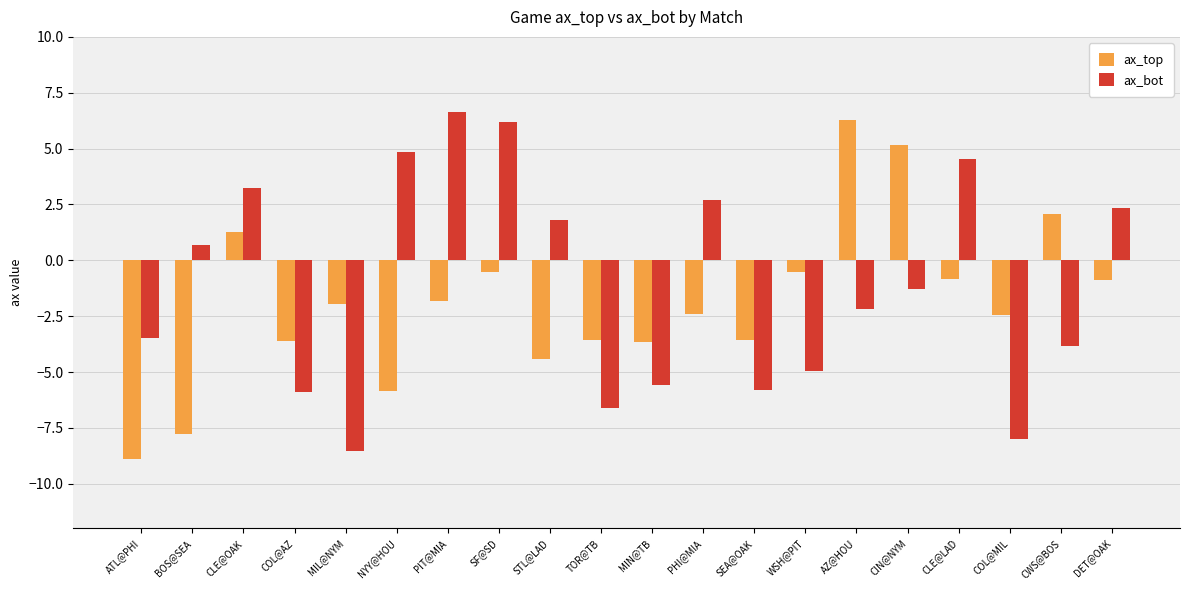

What is the label of the 3rd bar from the left?

CLE@OAK